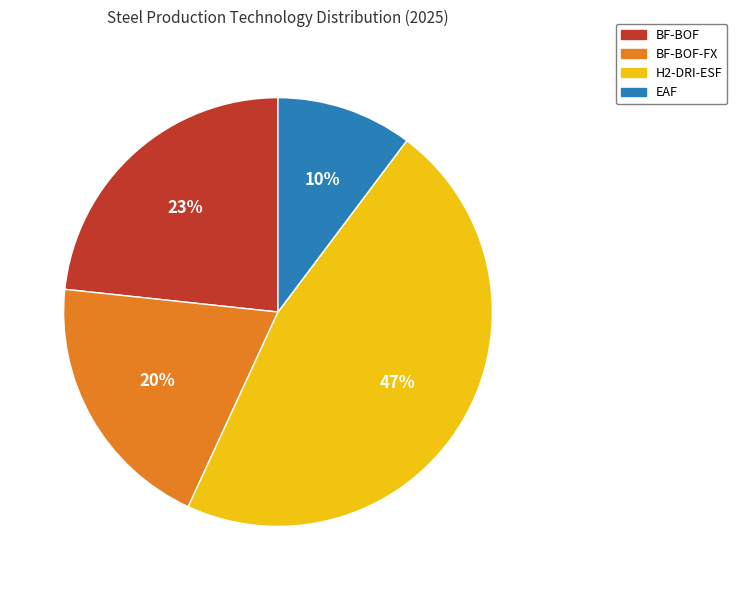

Which has a higher value, BF-BOF-FX or BF-BOF?

BF-BOF